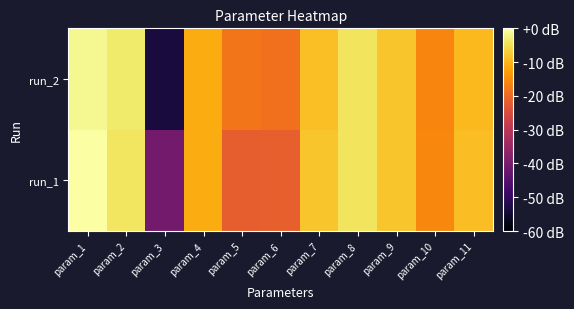

Reading left to right, what are all the values shown in this chart?

run_1: param_1=0.0	param_2=-4.1	param_3=-40.7	param_4=-11.0	param_5=-21.8	param_6=-21.5	param_7=-8.2	param_8=-4.3	param_9=-8.0	param_10=-15.9	param_11=-9.1
run_2: param_1=-1.4	param_2=-3.5	param_3=-53.6	param_4=-11.2	param_5=-18.1	param_6=-18.8	param_7=-8.7	param_8=-4.4	param_9=-8.1	param_10=-16.1	param_11=-9.5